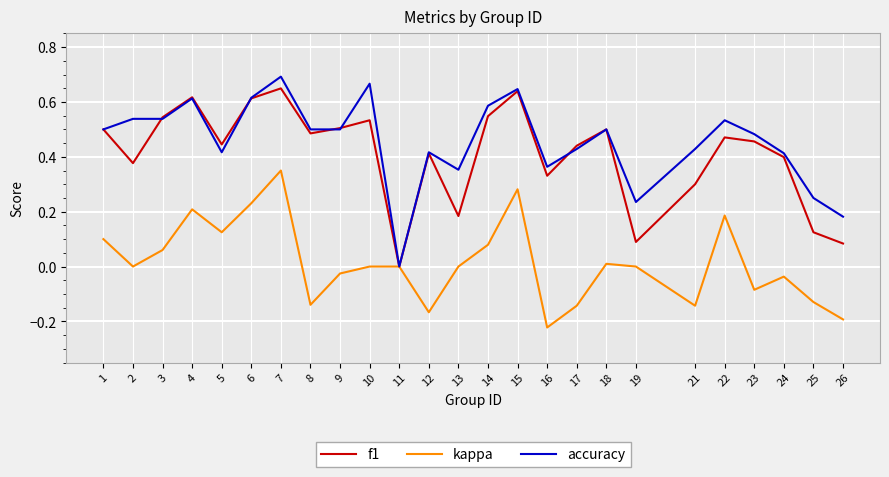

Which series has the widest spread of values?

accuracy